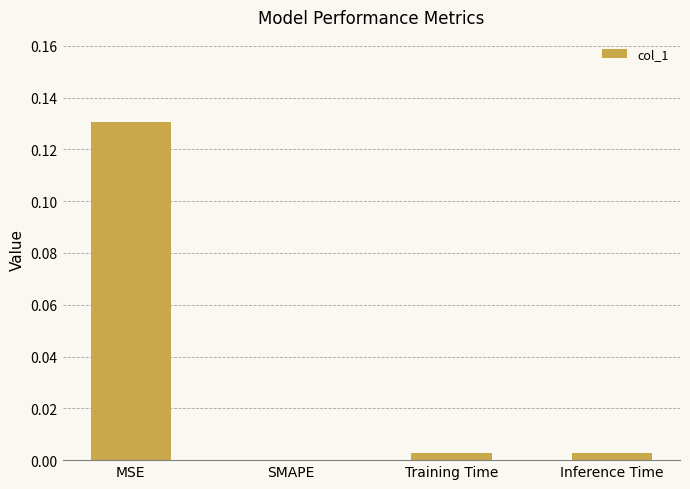

Which label corresponds to the largest value in the chart?

MSE